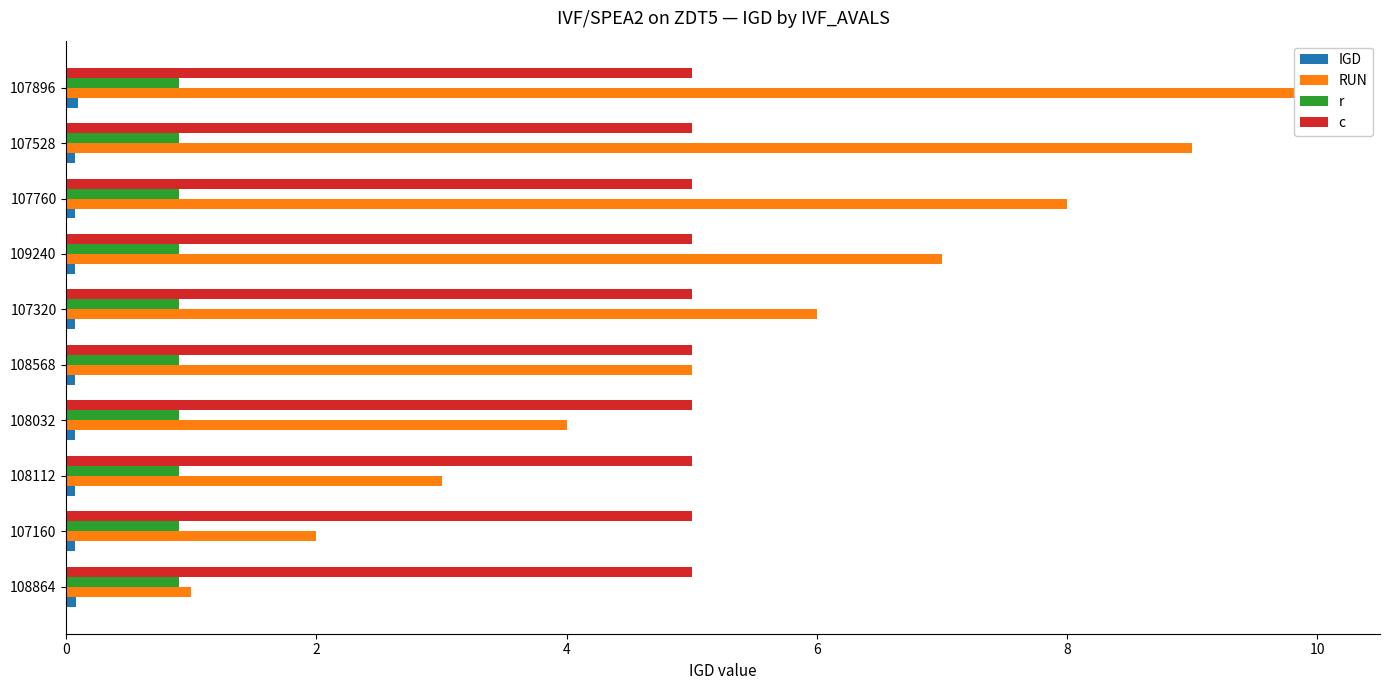

Which series has the widest spread of values?

RUN